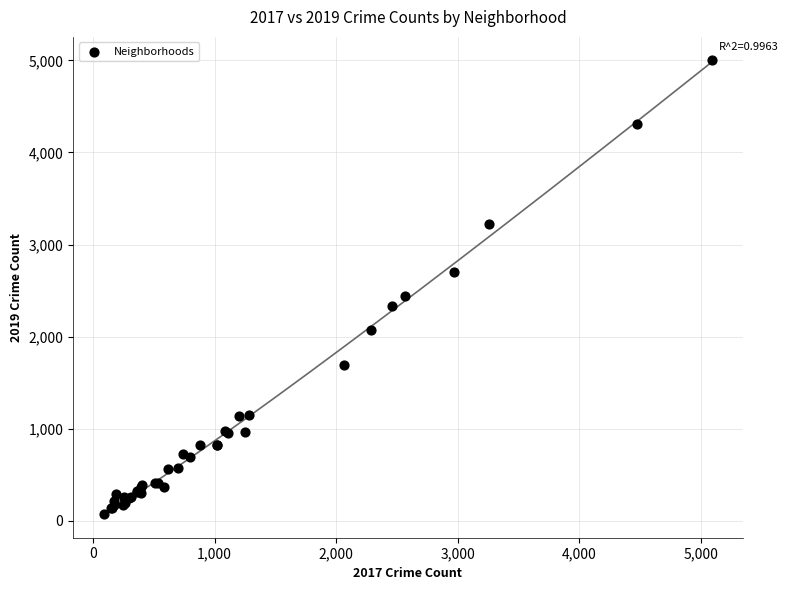

What Y value in the scatter plot is closest to 2542?

2441